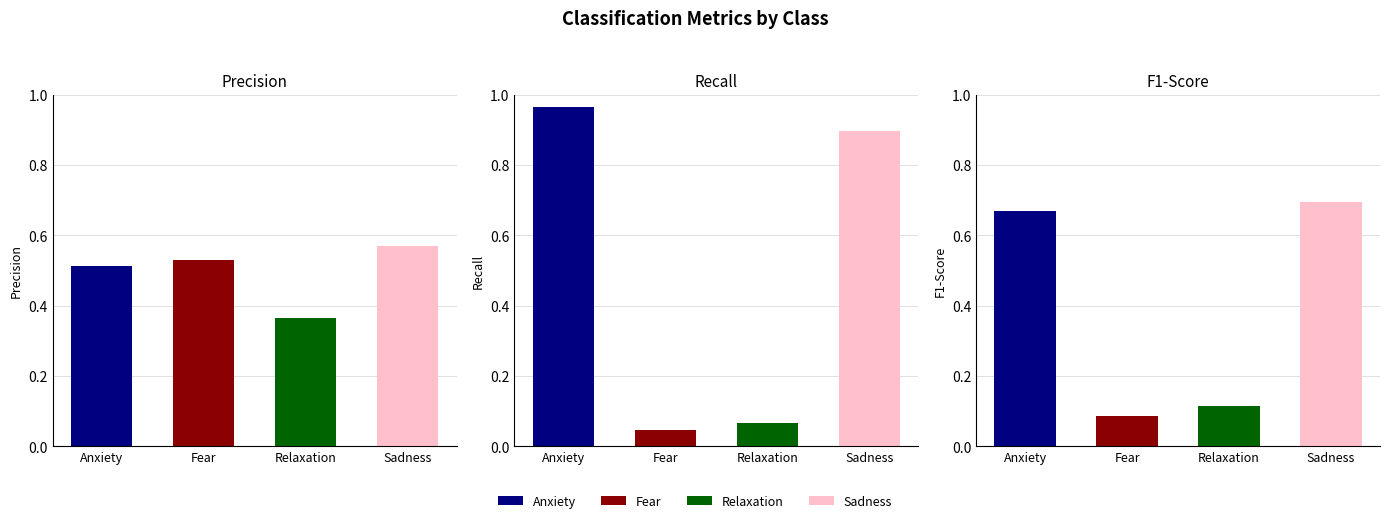

Is it true that recall equals 0.0 at Fear?

True